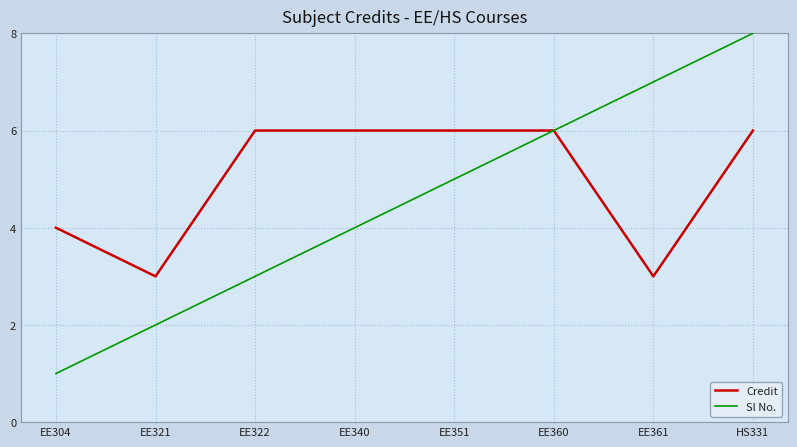

What is the total value across all series at EE321?

5